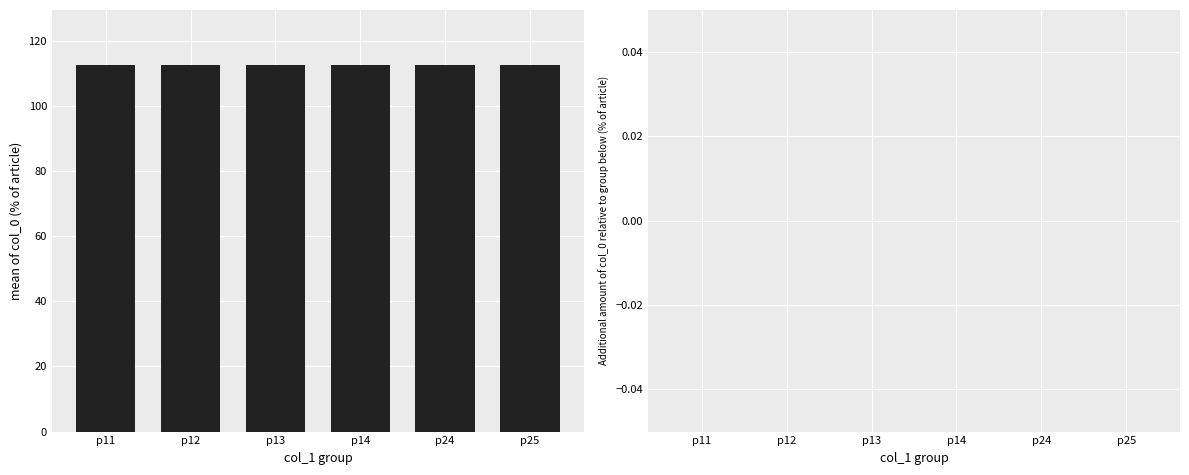

At which category is the sum across all series the highest?

p11